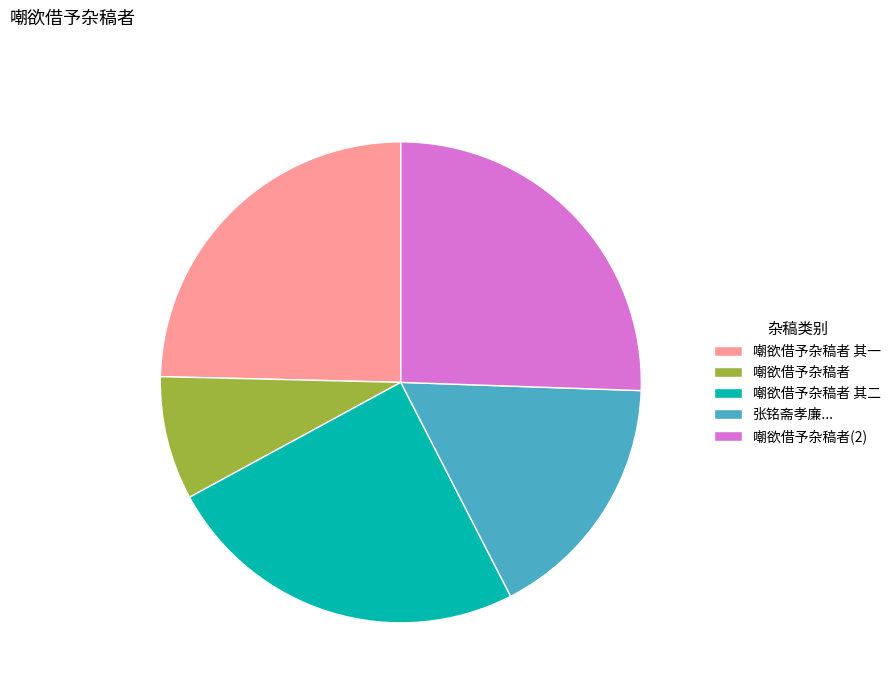

What is the ratio of the value at 嘲欲借予杂稿者 其一 to the value at 嘲欲借予杂稿者?

3.0